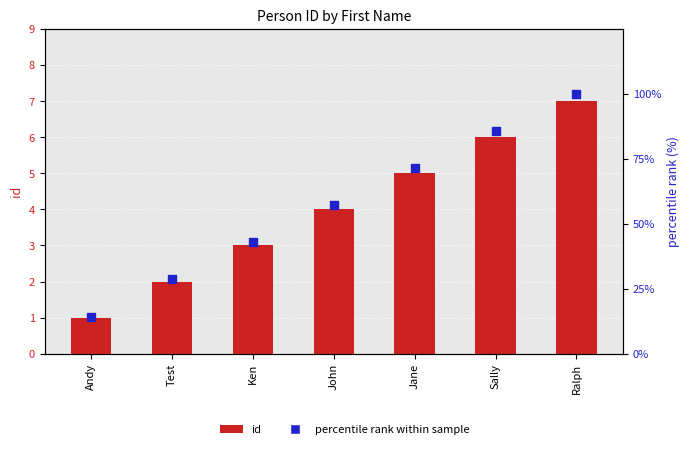

Which series has the largest Y range (max minus min)?

percentile rank within sample